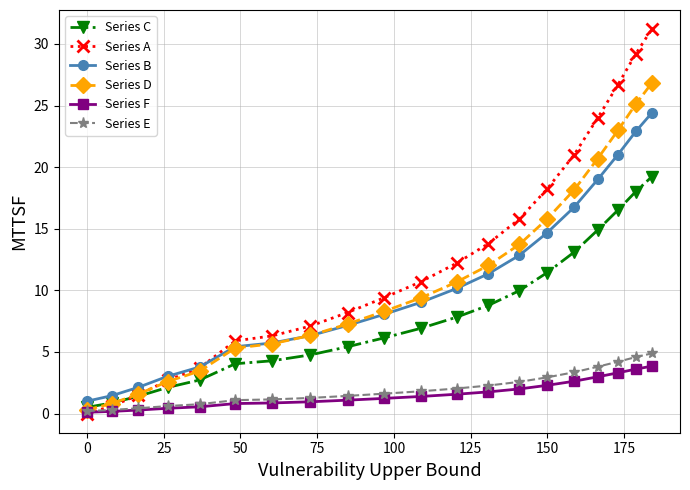

How many data points does each series have?

20